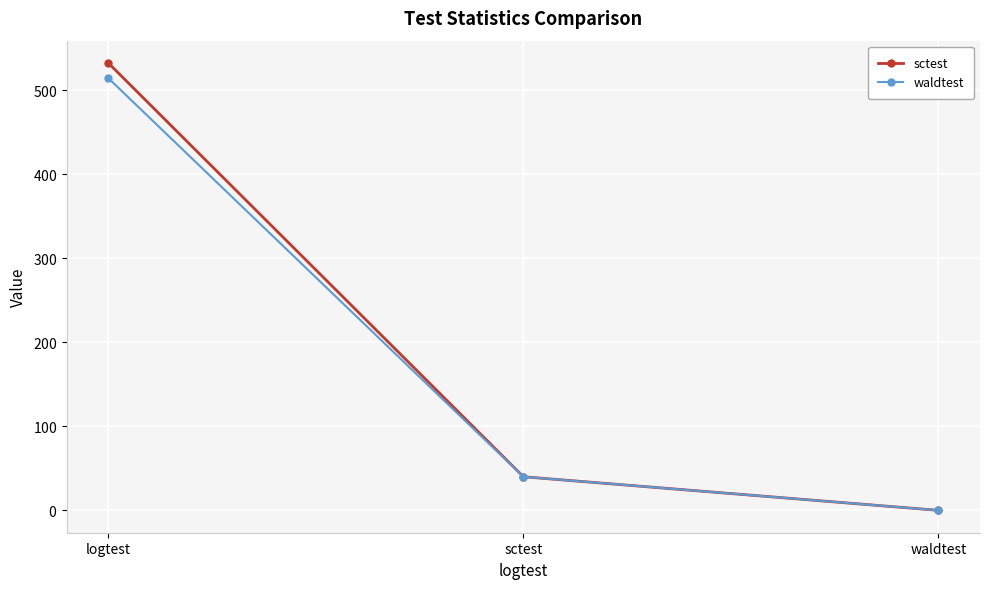

True or false: waldtest has a value of 514.5 at logtest.

True